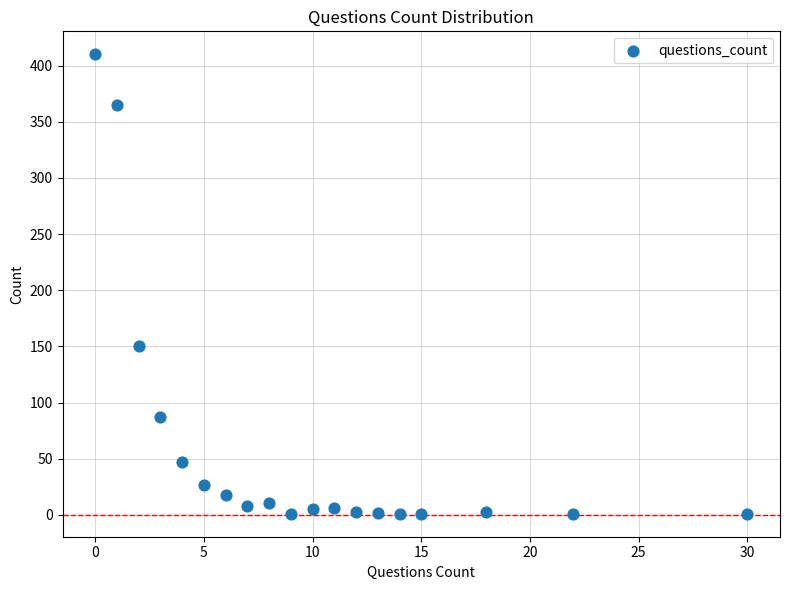

What is the range of Y values (max minus min)?

409